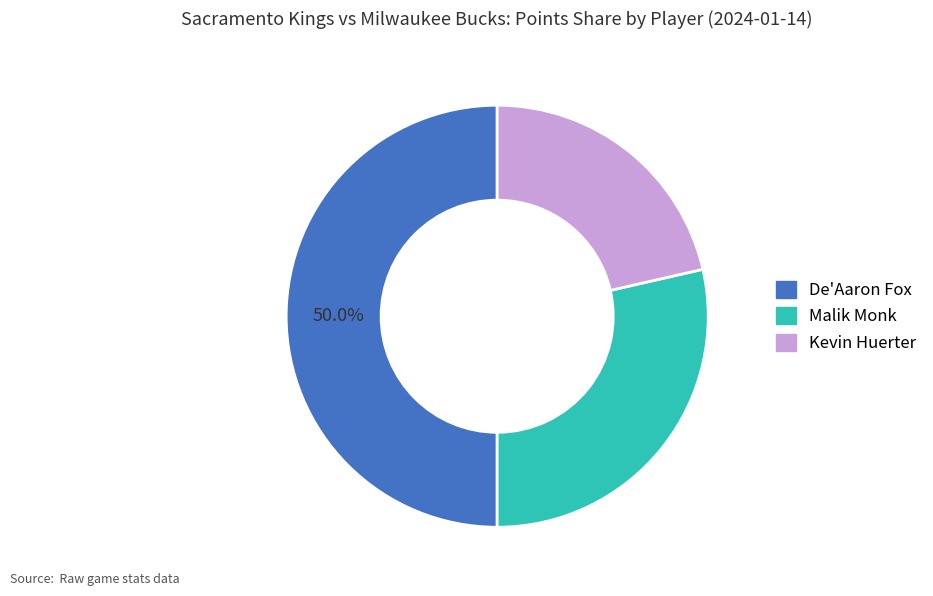

To the nearest percent, what portion does Kevin Huerter represent?

21%